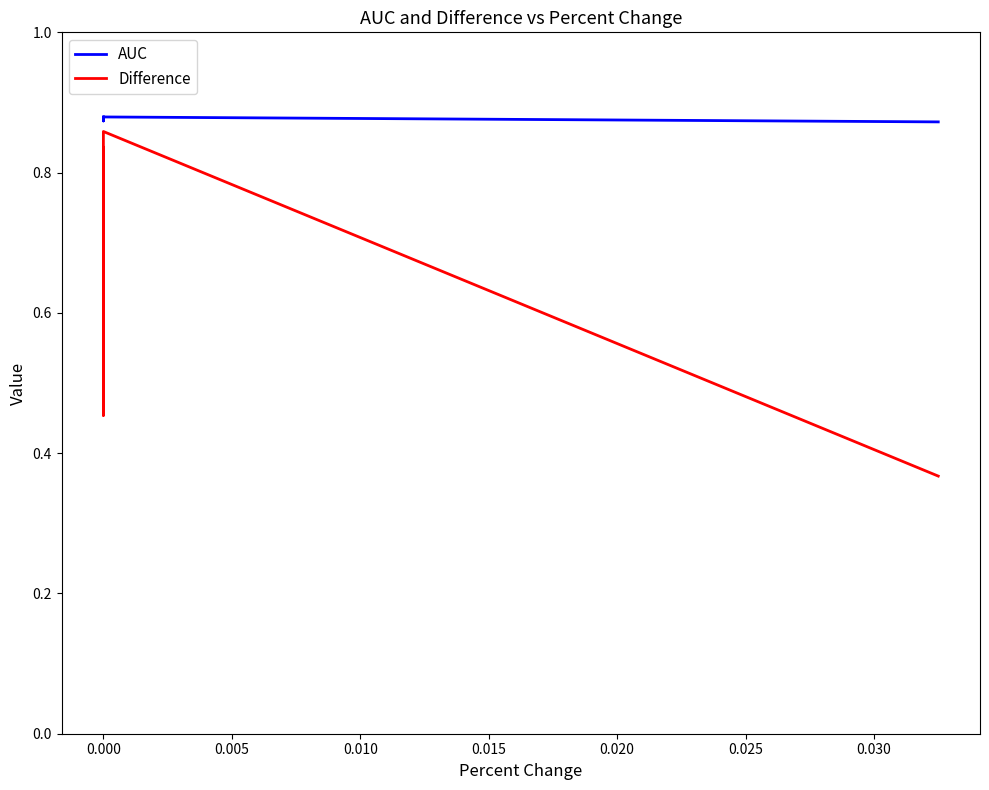

In Difference, how many points are higher than both neighbors (excluding endpoints)?

1